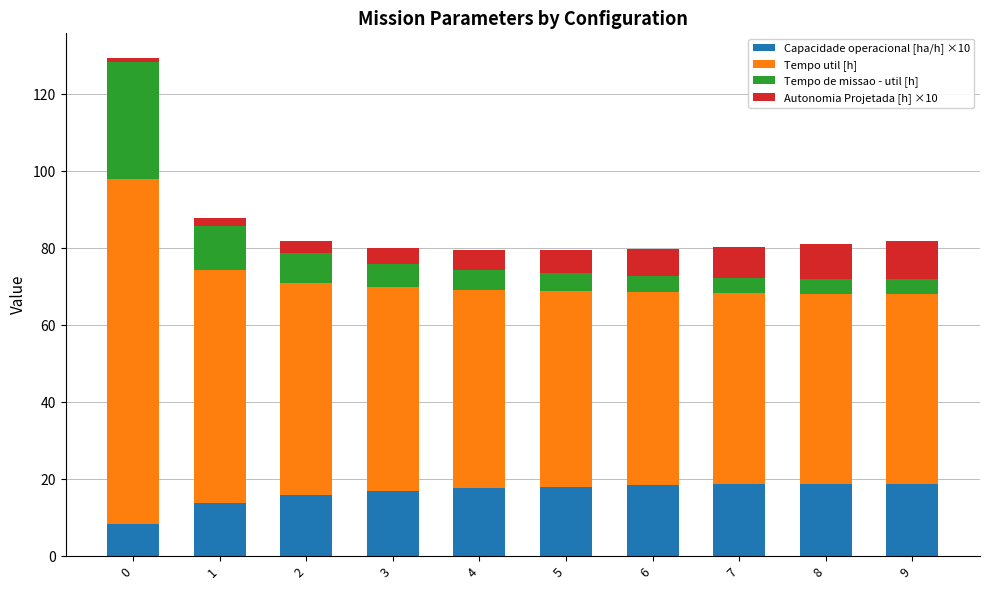

What are all the series names shown in the legend?

Capacidade operacional [ha/h] ×10, Tempo util [h], Tempo de missao - util [h], Autonomia Projetada [h] ×10